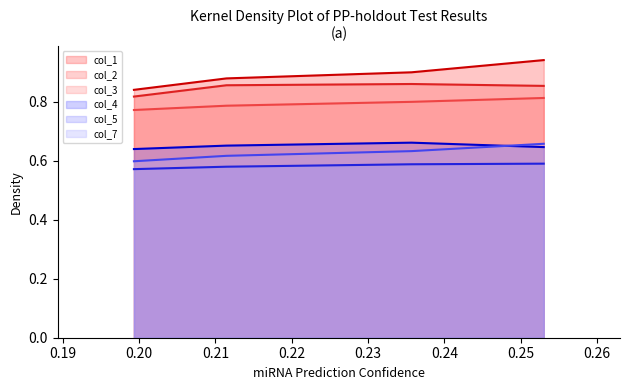

Is it true that col_2 equals 0.9 at 0.211438475?

True